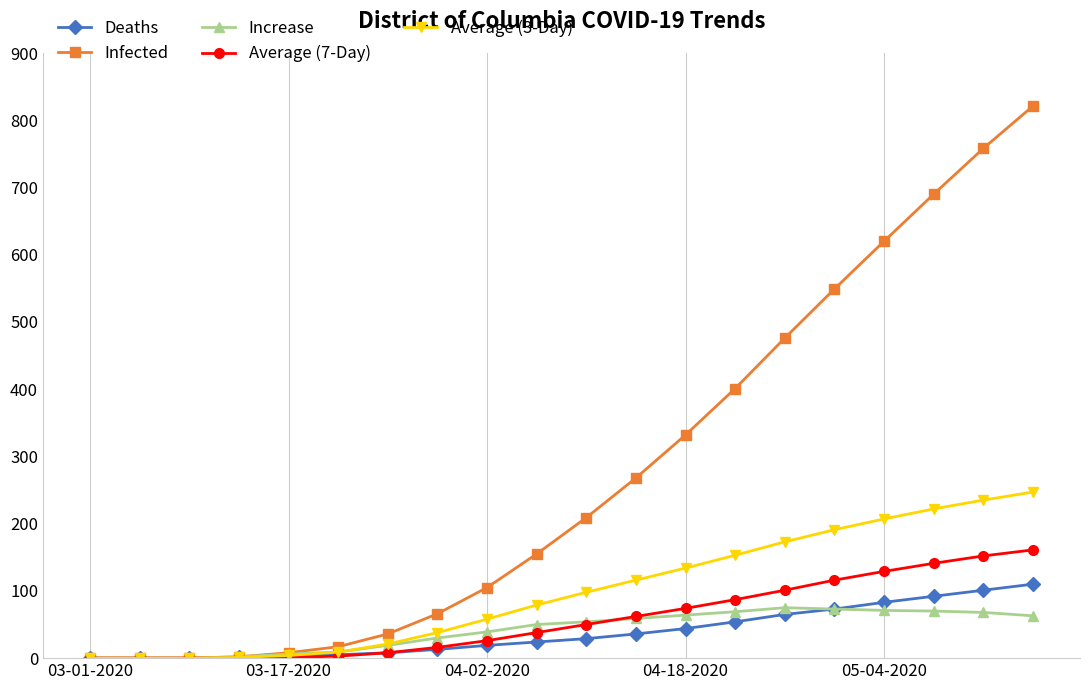

At how many categories does at least one series exceed 376?

7